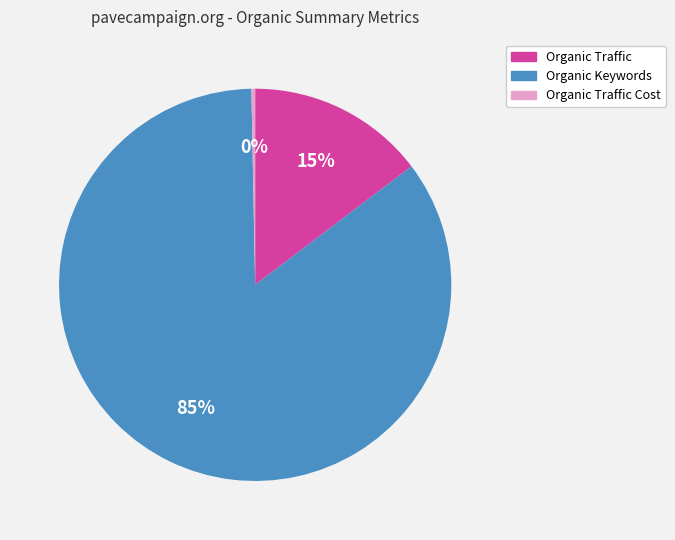

Combined, do Organic Traffic Cost and Organic Keywords account for over 50%?

Yes